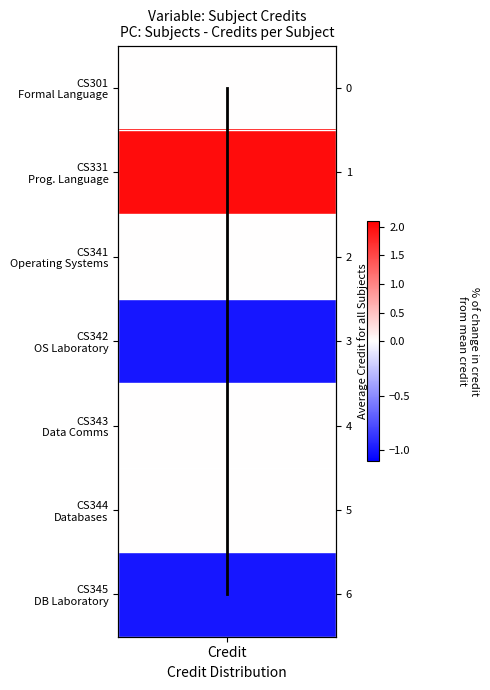

Where is the data nearest to the value 3?

Credit